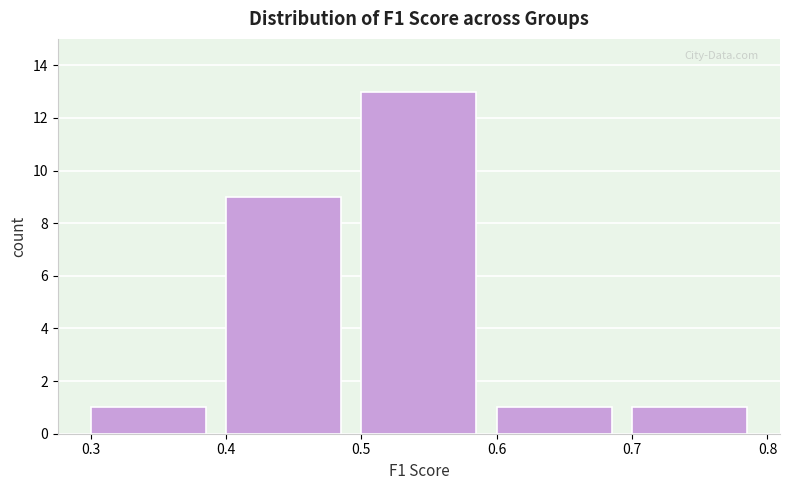

Reading left to right, list every bar in this chart as the range it spans on the x-axis followed by its height. The values are not printed on the chart, so give them approximately, as read against the axis.

0.3 to 0.4: 1
0.4 to 0.5: 9
0.5 to 0.6: 13
0.6 to 0.7: 1
0.7 to 0.8: 1